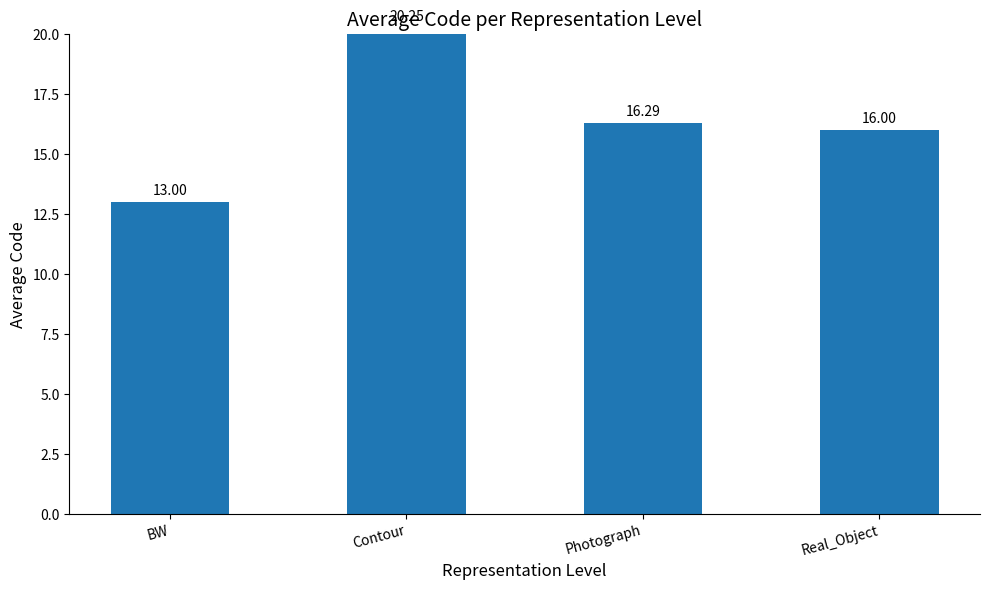

How many bars are there in total?

4